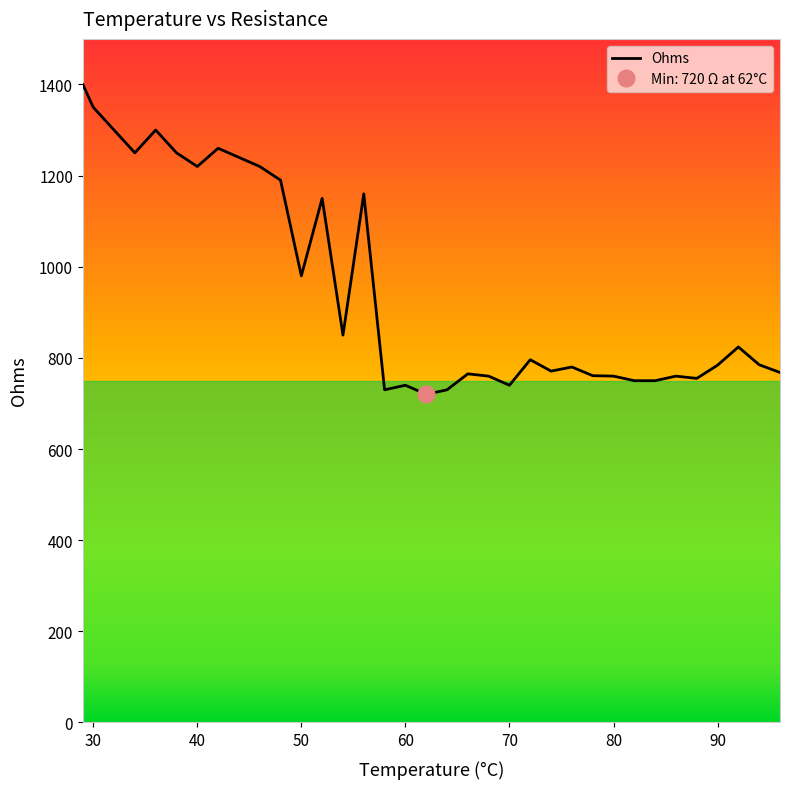

How many lines are shown in the chart?

1